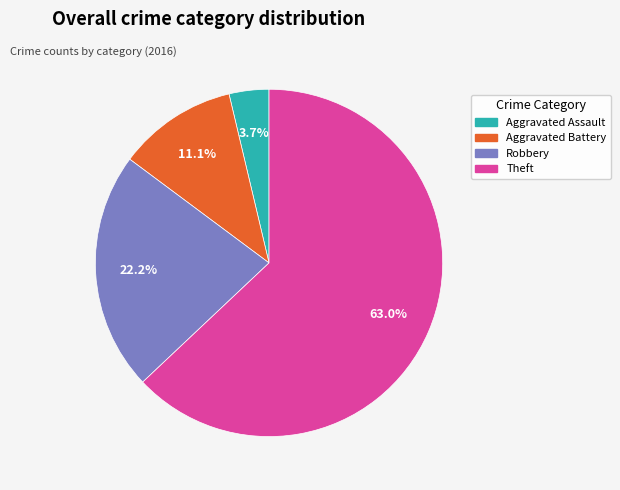

To the nearest percent, what portion does Aggravated Battery represent?

11%